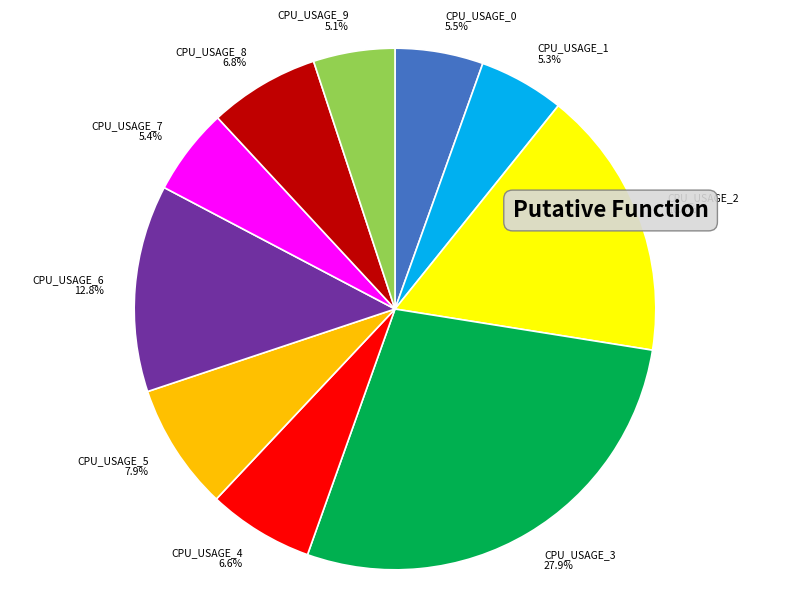

What percentage is NOT represented by CPU_USAGE_7?

94.6%